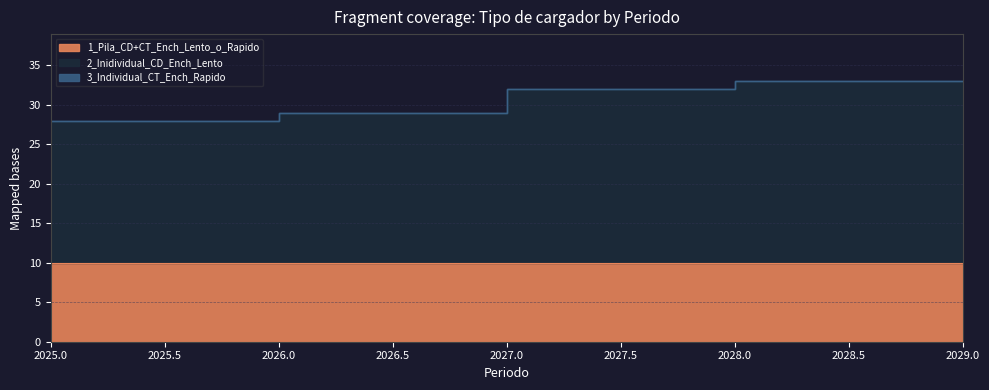

List the series in order of their overall mean, highest first.

2_Inidividual_CD_Ench_Lento, 1_Pila_CD+CT_Ench_Lento_o_Rapido, 3_Individual_CT_Ench_Rapido